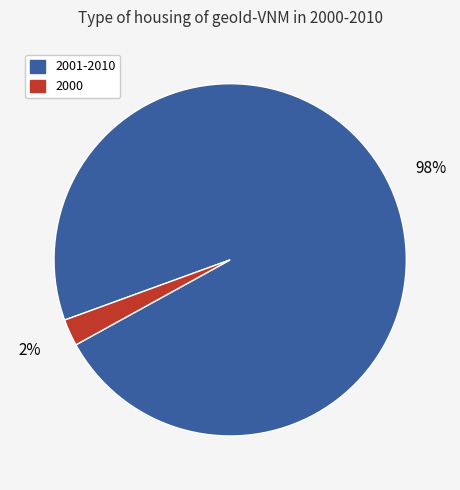

Is the sum of 2001-2010 and 2000 greater than half?

Yes